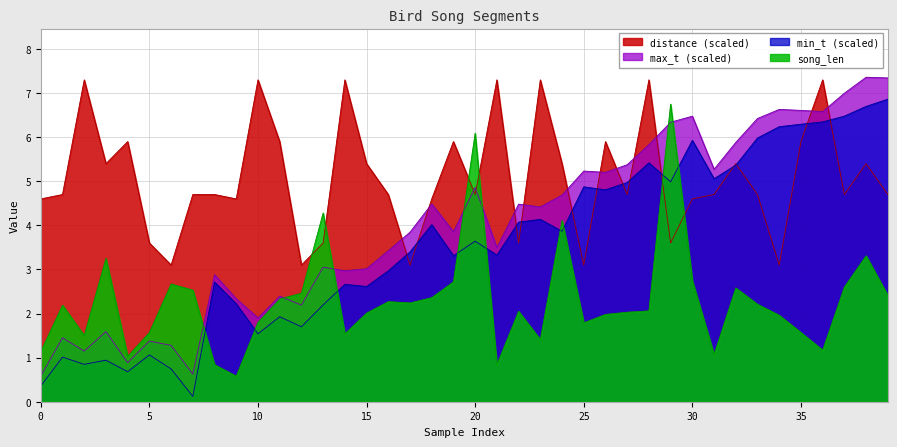

How many times do song_len and max_t cross each other?

7